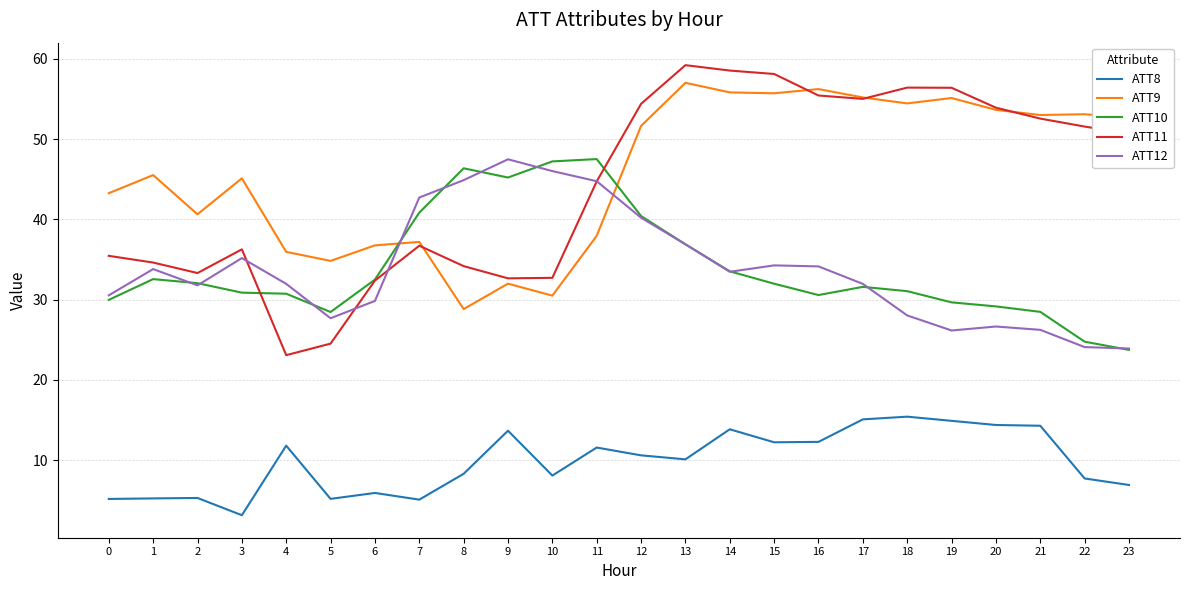

What is the sum of the ATT12 values at 11 and 1?

78.6